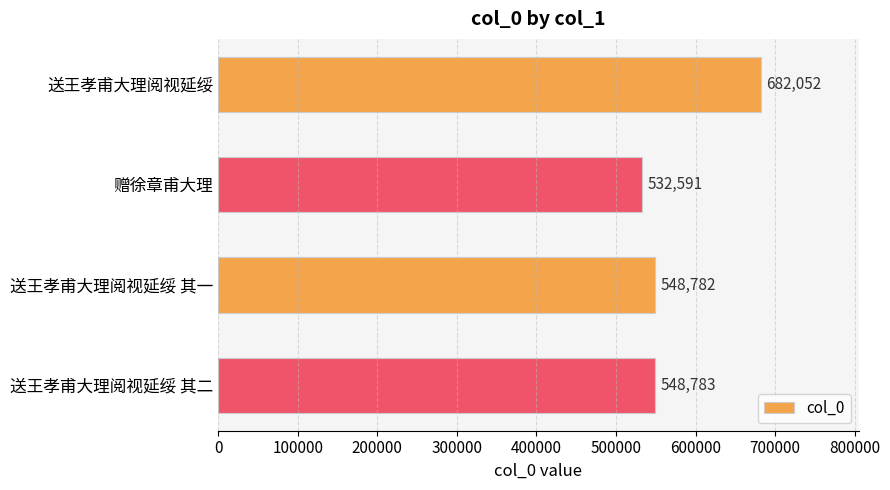

What is the label of the 2nd bar from the top?

赠徐章甫大理